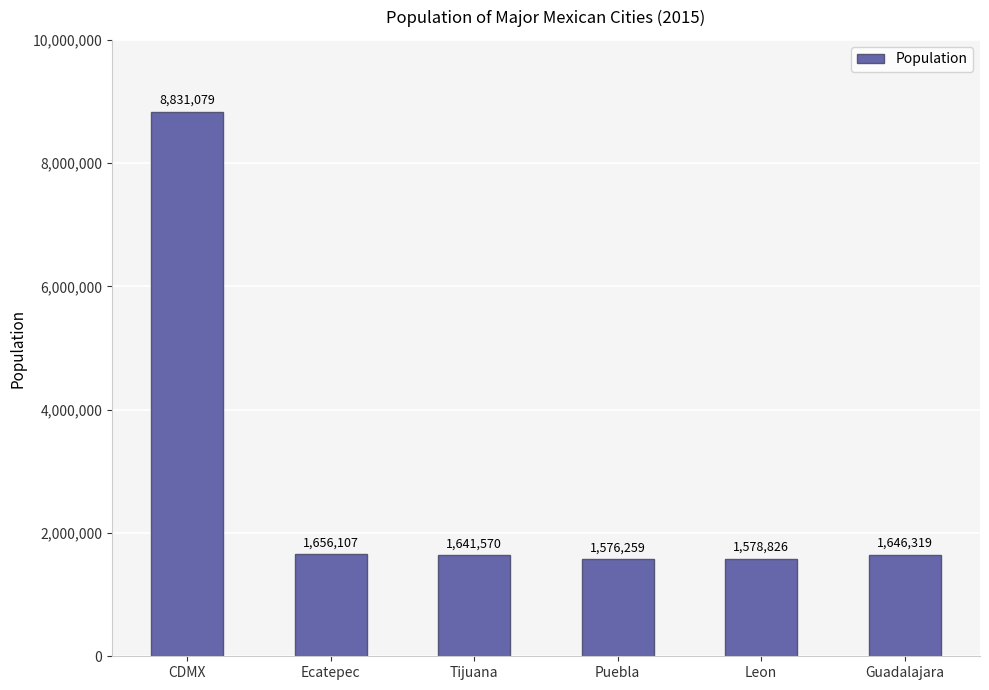

Rank the categories by value from highest to lowest.

CDMX, Ecatepec, Guadalajara, Tijuana, Leon, Puebla